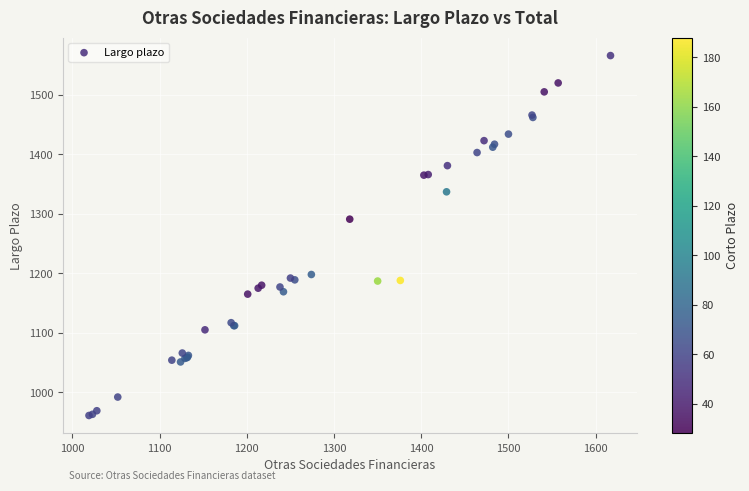

What Y value in the scatter plot is closest to 1263?

1291